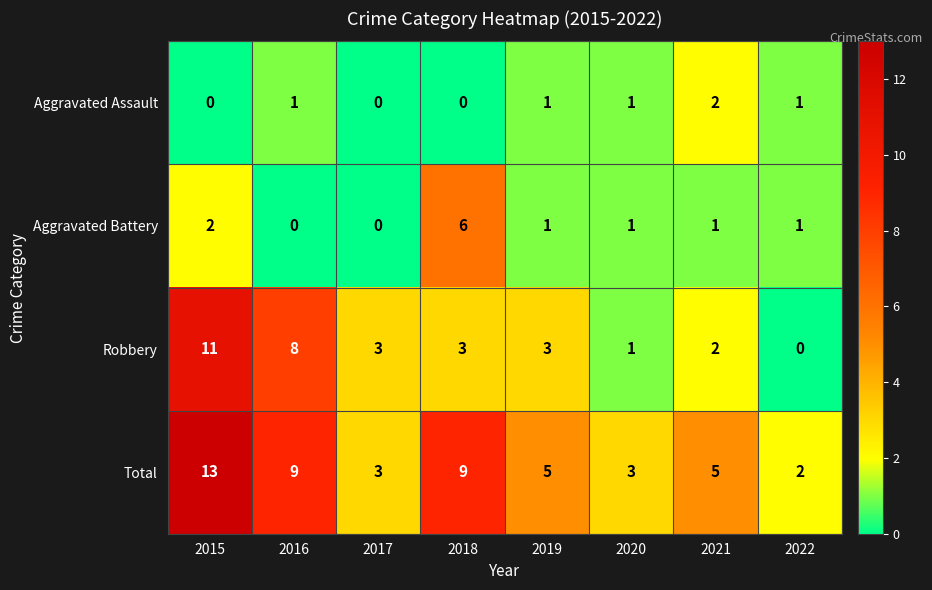

Between 2017 and 2019, which series saw the biggest shift?

Total